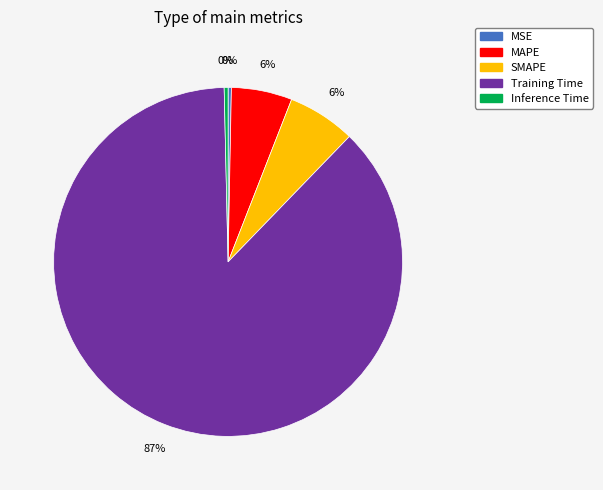

To the nearest percent, what is the average slice percentage?

20%